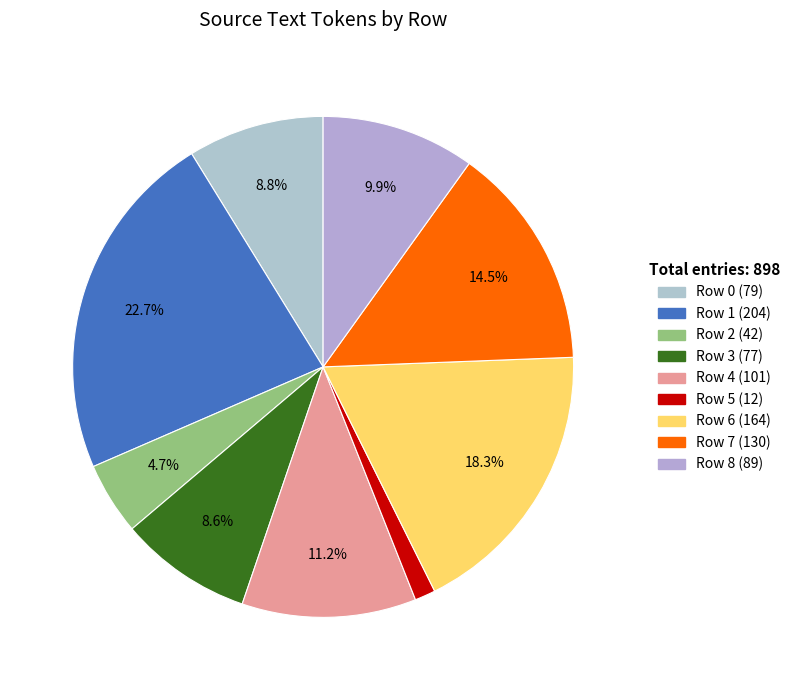

Which category has the biggest portion of the pie?

Row 1